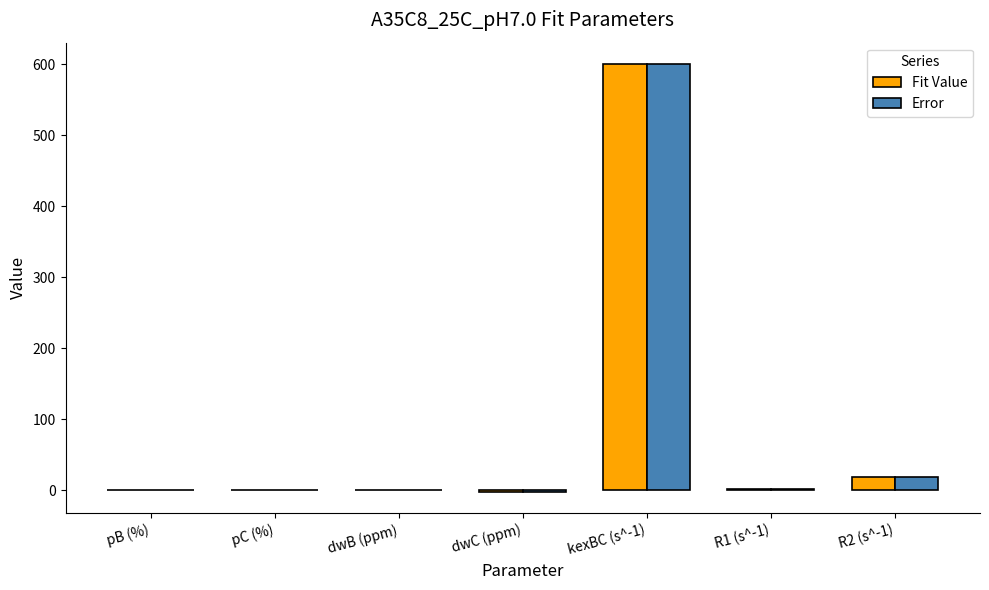

What is the sum of all Fit Value values?

619.0